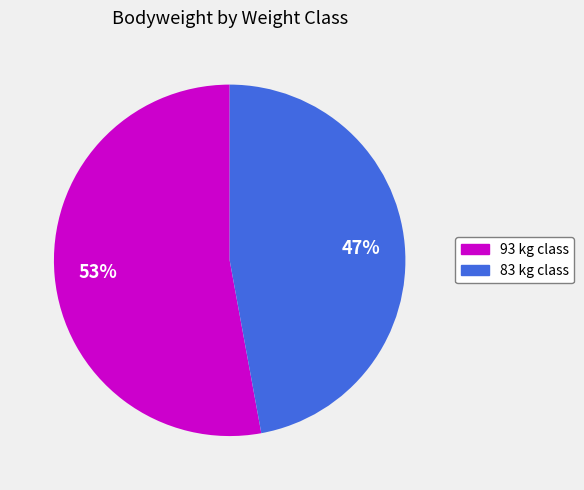

True or false: 93 accounts for 53% of the total.

True